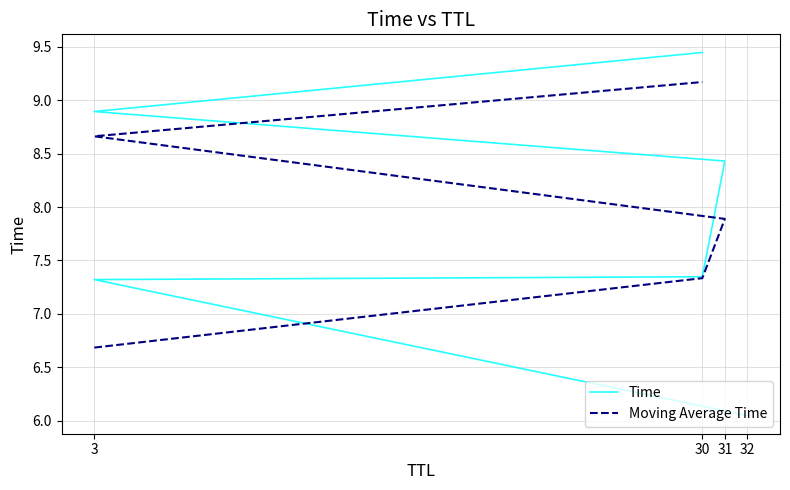

List the labels in order of value, largest first.

30, 3, 31, 30, 3, 32